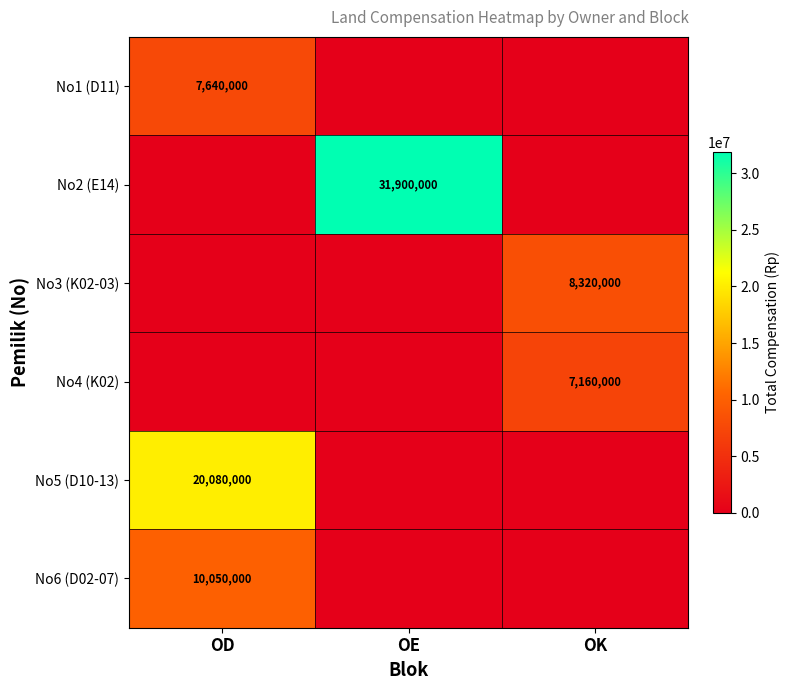

True or false: No6 (D02-07) has a value of 10050000 at OD.

True